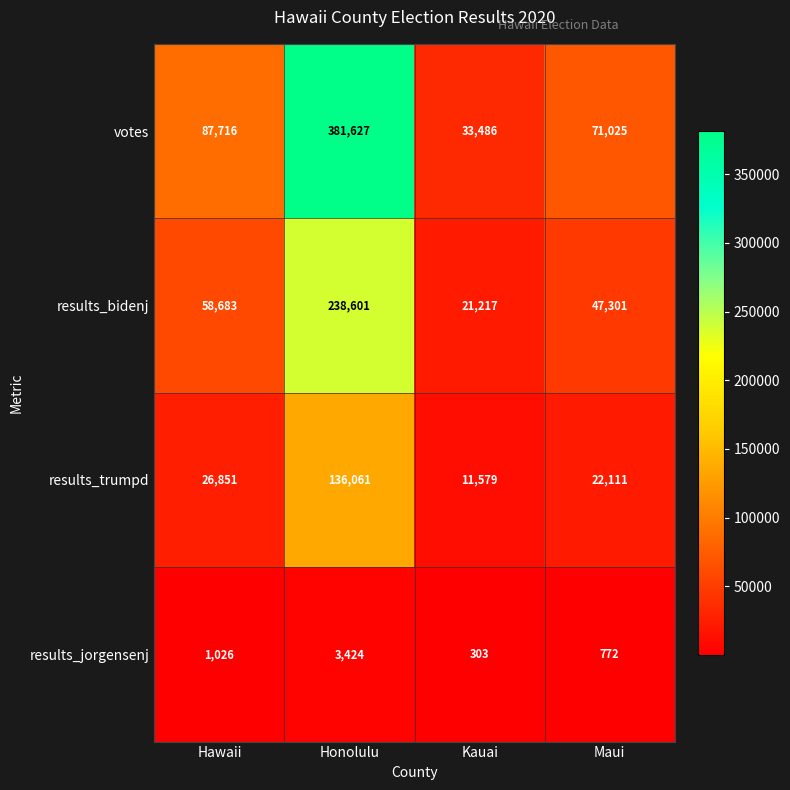

True or false: results_trumpd has a value of 22111 at Maui.

True